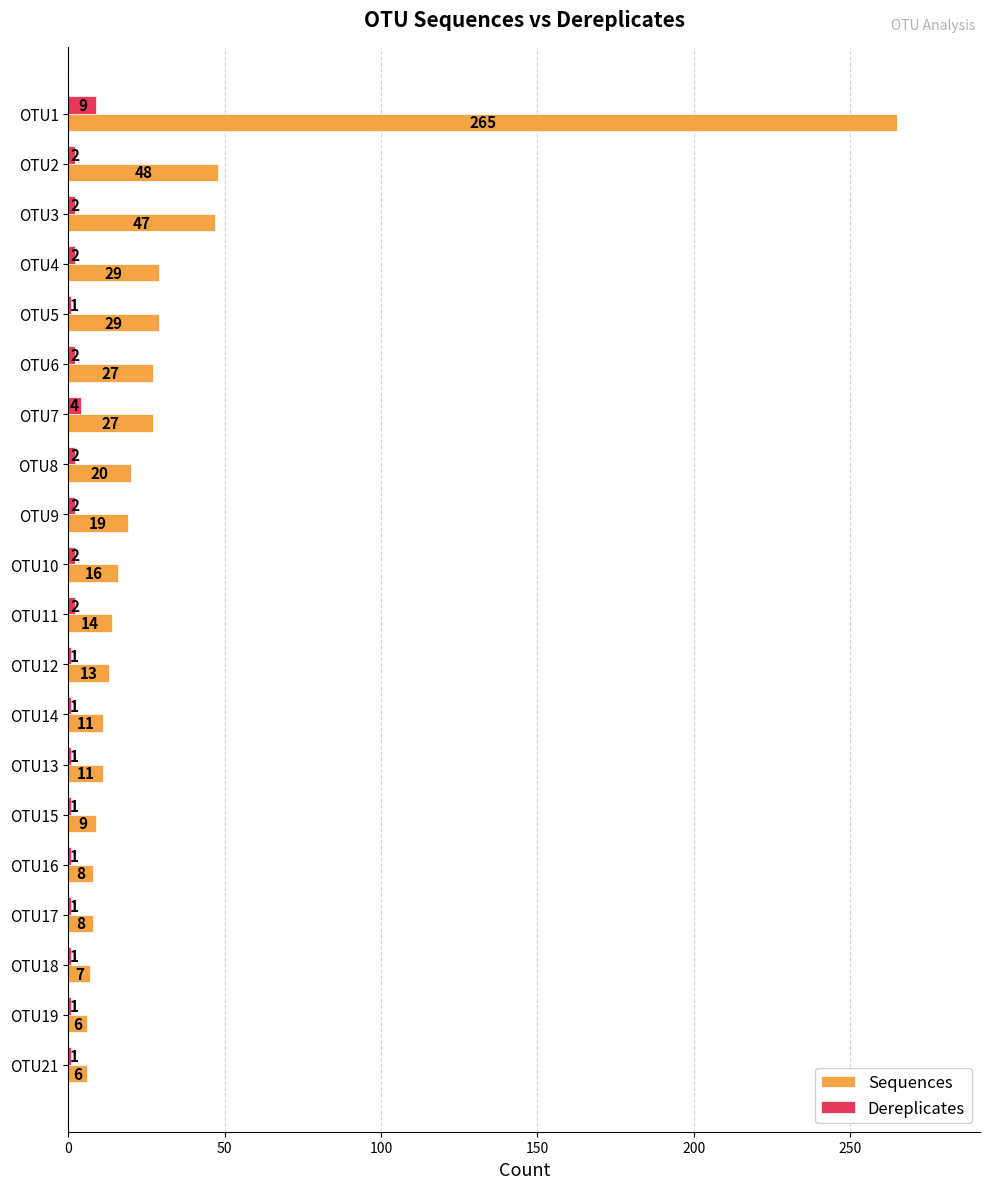

What is the difference between the highest and lowest values at OTU15?

8